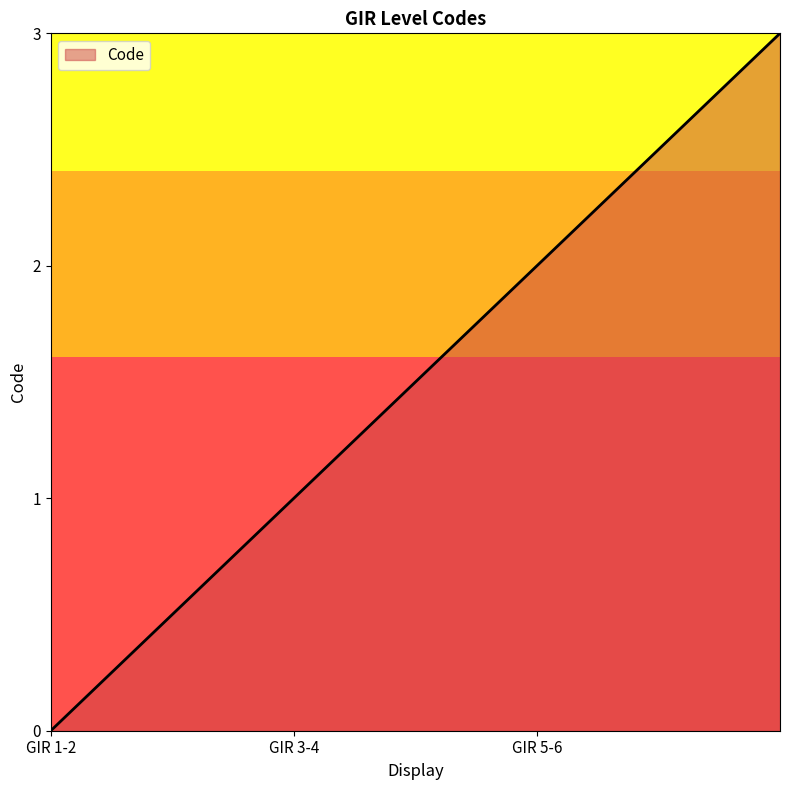

What is the smallest value displayed?

0